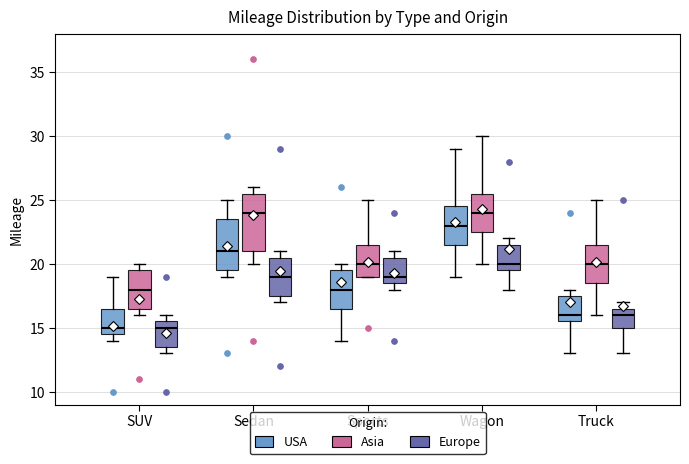

Reading left to right, transcribe this box plot: for each box, give where its median line is, the range the box spans, and where its two whiskers end, as read against the y-axis. The values are not printed on the chart, so give them approximately, as read against the axis.

SUV (USA): median 15.0, box 14.5 to 16.5, whiskers 14.0 to 19.0
SUV (Asia): median 18.0, box 16.5 to 19.5, whiskers 16.0 to 20.0
SUV (Europe): median 15.0, box 13.5 to 15.5, whiskers 13.0 to 16.0
Sedan (USA): median 21.0, box 19.5 to 23.5, whiskers 19.0 to 25.0
Sedan (Asia): median 24.0, box 21.0 to 25.5, whiskers 20.0 to 26.0
Sedan (Europe): median 19.0, box 17.5 to 20.5, whiskers 17.0 to 21.0
Sports (USA): median 18.0, box 16.5 to 19.5, whiskers 14.0 to 20.0
Sports (Asia): median 20.0, box 19.0 to 21.5, whiskers 19.0 to 25.0
Sports (Europe): median 19.0, box 18.5 to 20.5, whiskers 18.0 to 21.0
Wagon (USA): median 23.0, box 21.5 to 24.5, whiskers 19.0 to 29.0
Wagon (Asia): median 24.0, box 22.5 to 25.5, whiskers 20.0 to 30.0
Wagon (Europe): median 20.0, box 19.5 to 21.5, whiskers 18.0 to 22.0
Truck (USA): median 16.0, box 15.5 to 17.5, whiskers 13.0 to 18.0
Truck (Asia): median 20.0, box 18.5 to 21.5, whiskers 16.0 to 25.0
Truck (Europe): median 16.0, box 15.0 to 16.5, whiskers 13.0 to 17.0